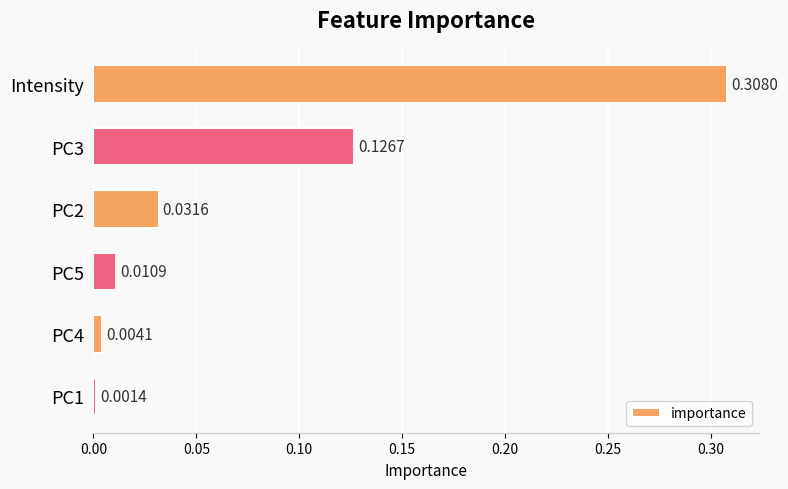

Between PC3 and PC1, which is larger?

PC3